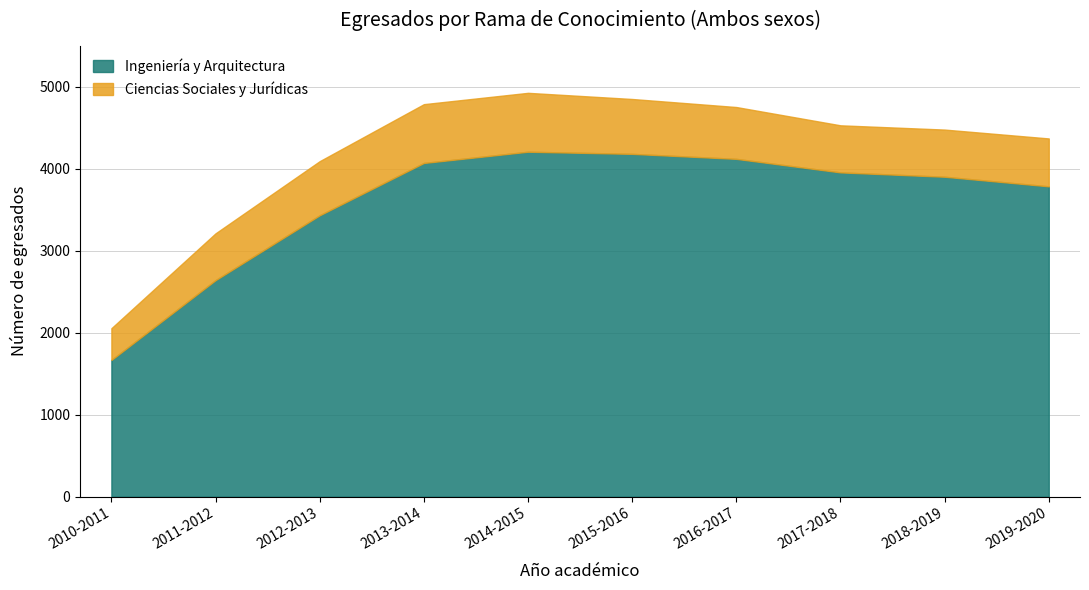

Where is the first local maximum?

2014-2015